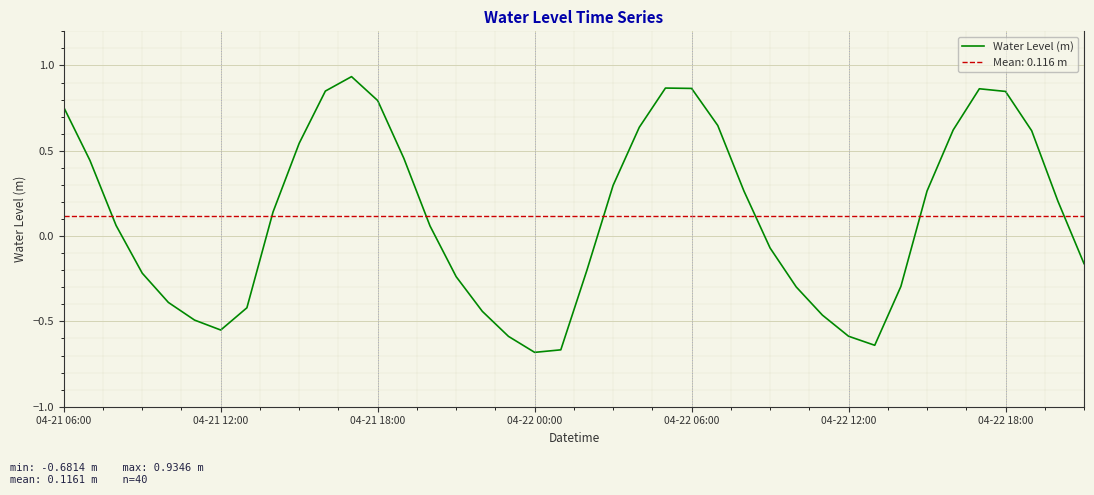

How many interior local peaks (higher than both neighbors) does the data have?

3